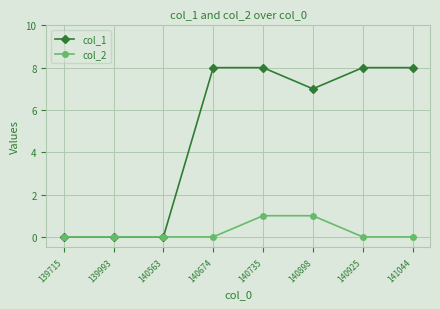

Reading left to right, extract all data points from this chart.

col_1: 139715=0	139993=0	140563=0	140674=8	140735=8	140898=7	140925=8	141044=8
col_2: 139715=0	139993=0	140563=0	140674=0	140735=1	140898=1	140925=0	141044=0